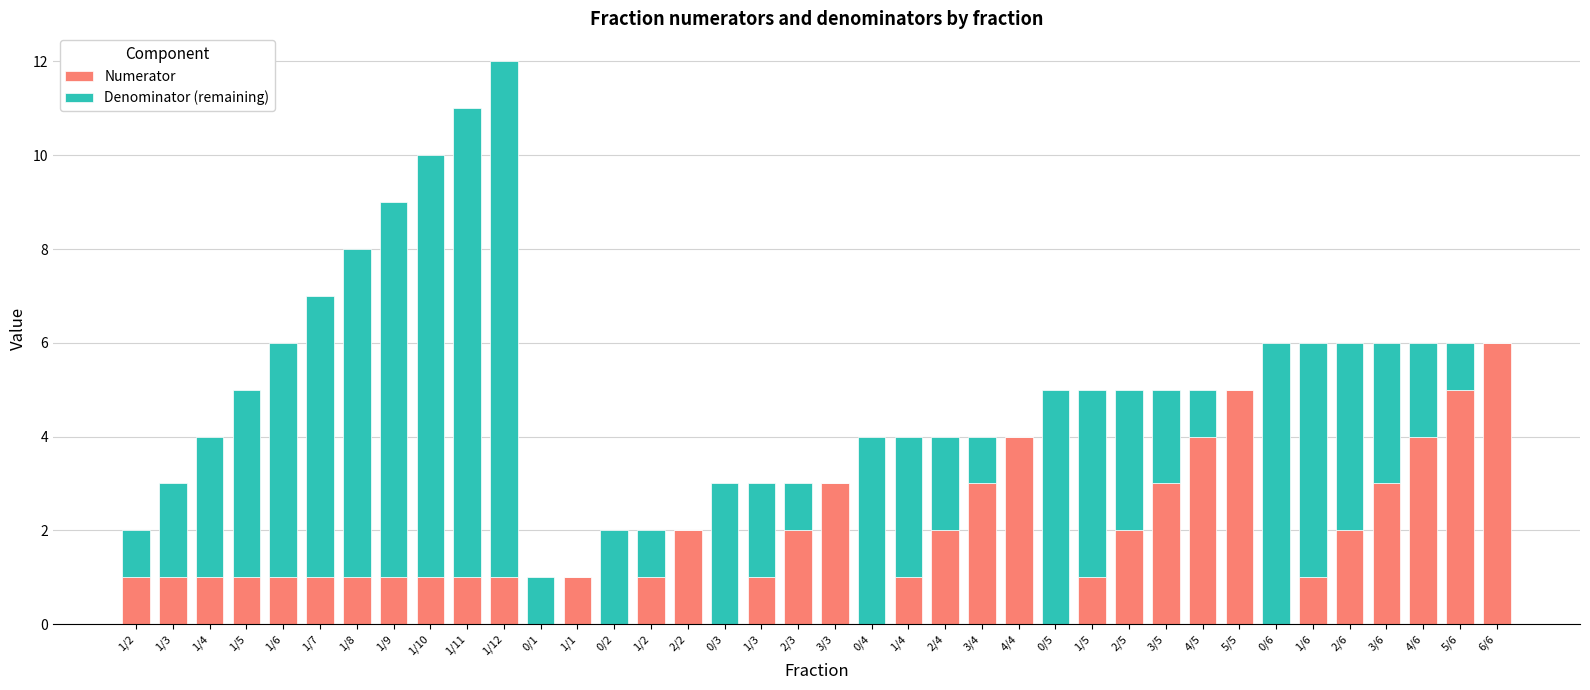

Count the number of data series in this chart.

2